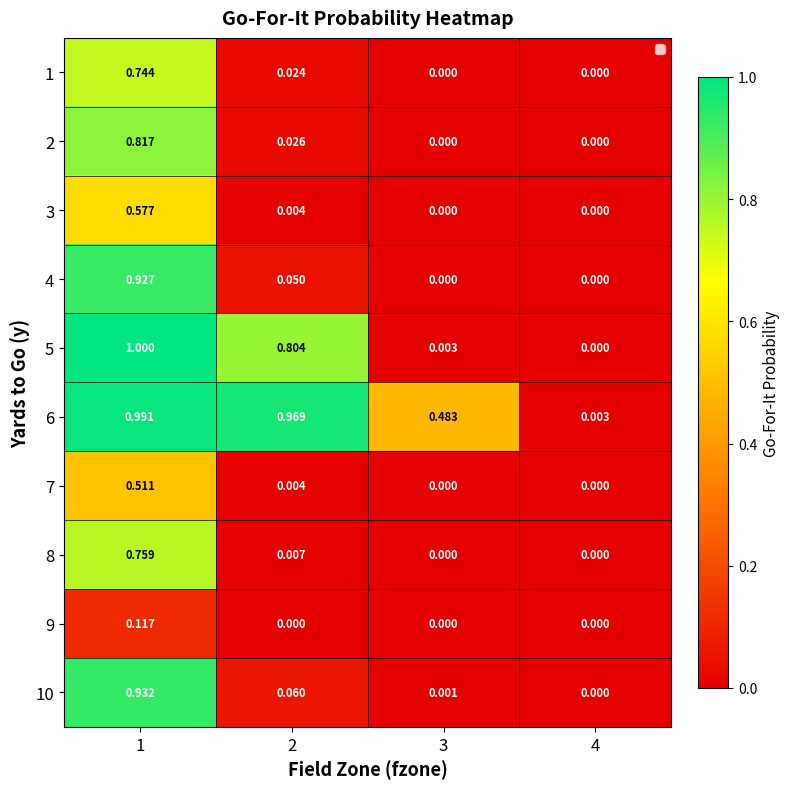

Which label corresponds to the largest value in the chart?

1